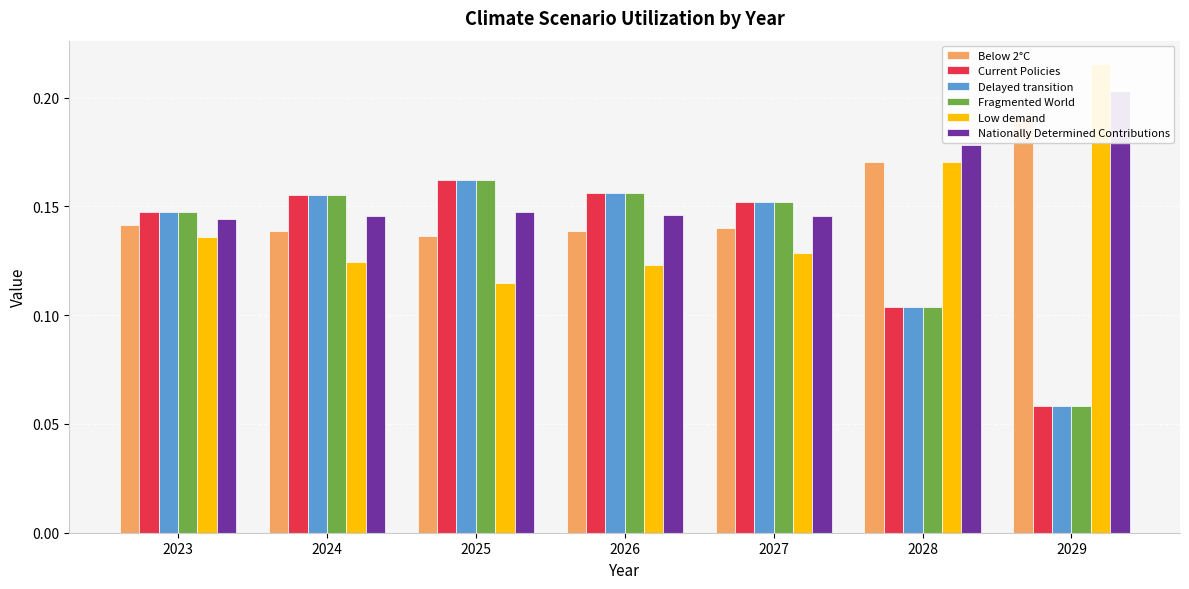

Reading left to right, transcribe all the data shown in this chart.

Below 2°C: 0.1	0.1	0.1	0.1	0.1	0.2	0.2
Current Policies: 0.1	0.2	0.2	0.2	0.2	0.1	0.1
Delayed transition: 0.1	0.2	0.2	0.2	0.2	0.1	0.1
Fragmented World: 0.1	0.2	0.2	0.2	0.2	0.1	0.1
Low demand: 0.1	0.1	0.1	0.1	0.1	0.2	0.2
Nationally Determined Contributions: 0.1	0.1	0.1	0.1	0.1	0.2	0.2